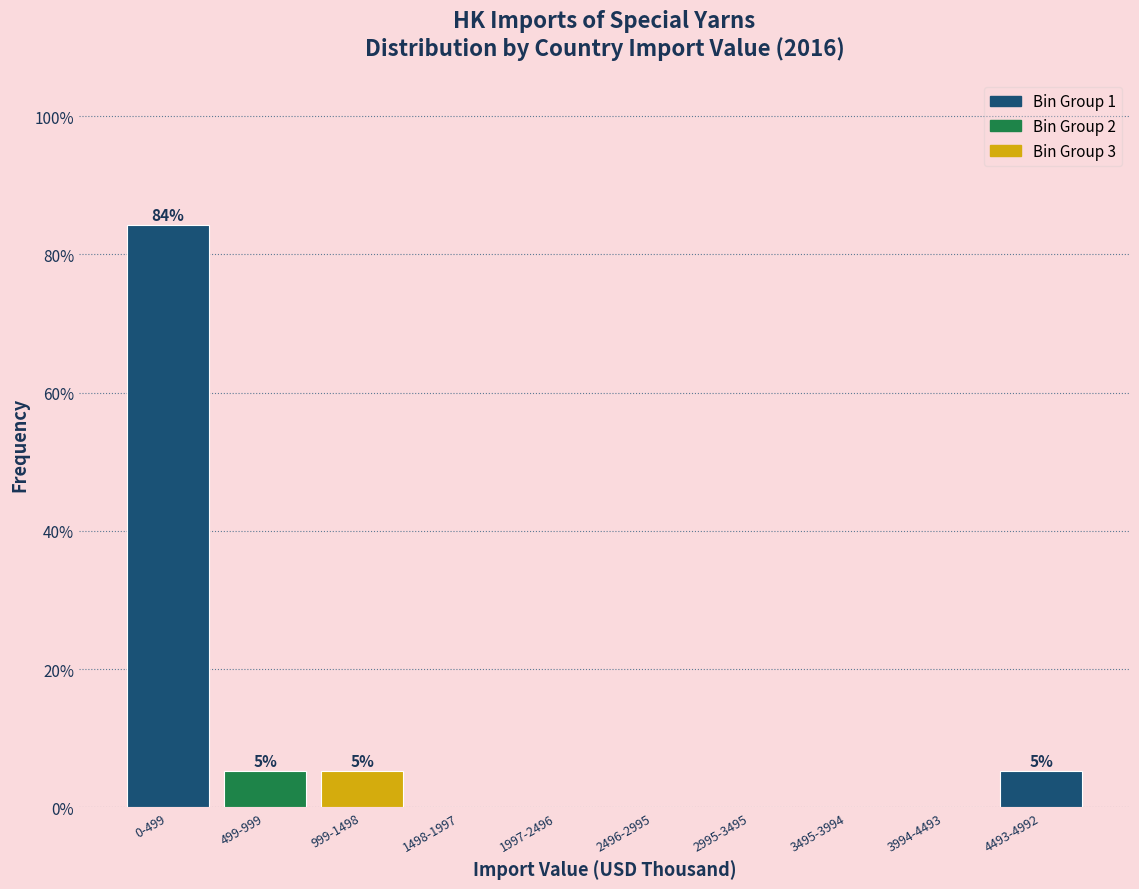

Reading left to right, what are all the values shown in this chart?

0-499=84.2	499-999=5.3	999-1498=5.3	1498-1997=0.0	1997-2496=0.0	2496-2995=0.0	2995-3495=0.0	3495-3994=0.0	3994-4493=0.0	4493-4992=5.3